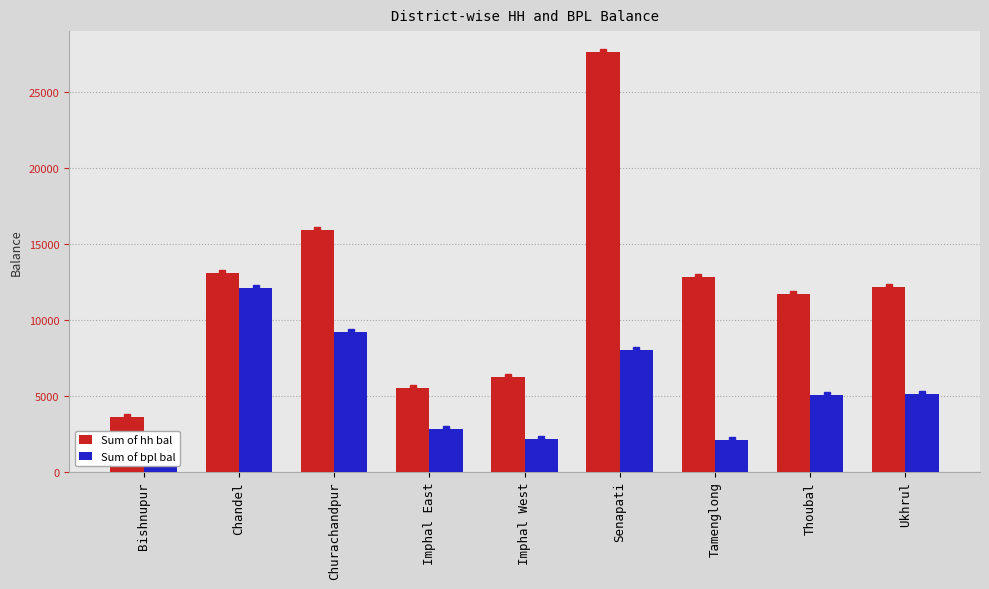

What is the sum of all Sum of bpl bal values?

48933